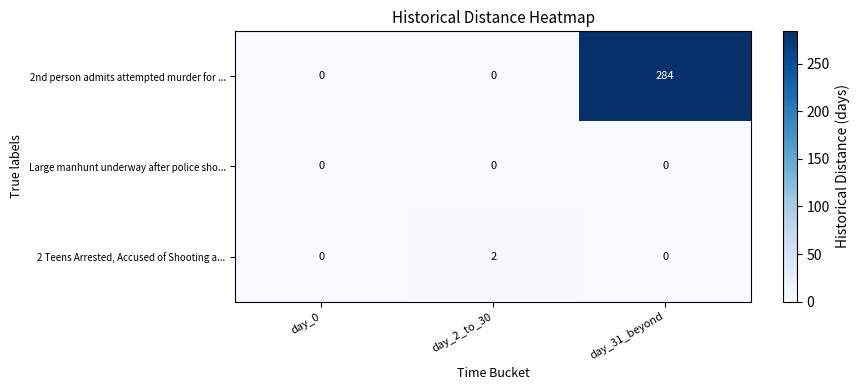

How many data points does each series have?

3